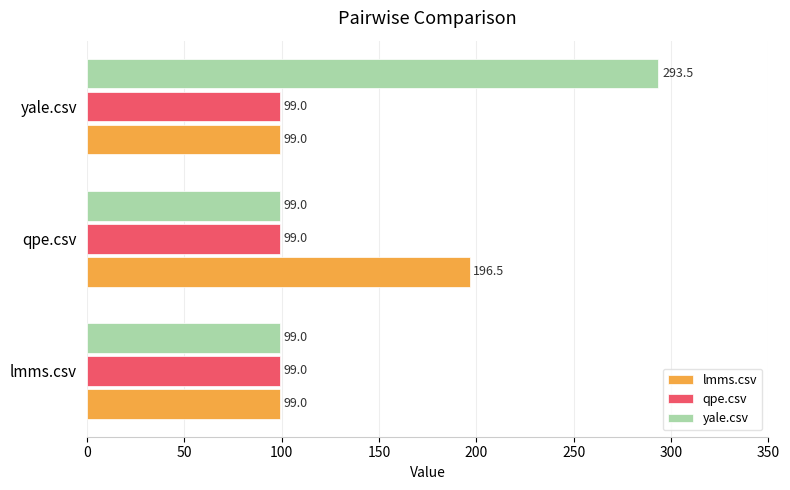

Which series has the largest total across all categories?

yale.csv